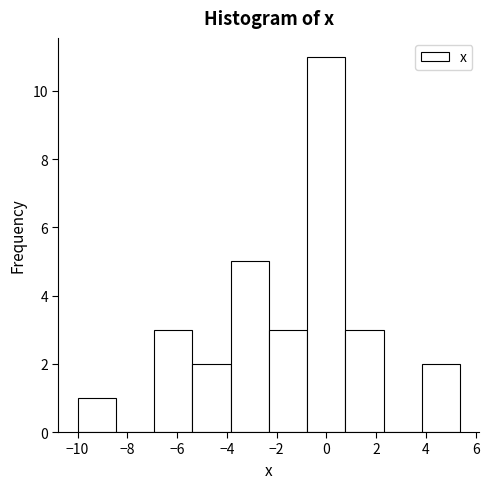

Reading left to right, list every bar in this chart as the range it spans on the x-axis followed by its height. Neither the bar edges nor the heights are printed on the chart, so give them approximately, as read against the axes.

-10.0 to -8.4: 1
-8.4 to -7.0: 0
-7.0 to -5.4: 3
-5.4 to -3.8: 2
-3.8 to -2.4: 5
-2.4 to -0.8: 3
-0.8 to 0.8: 11
0.8 to 2.2: 3
2.2 to 3.8: 0
3.8 to 5.4: 2